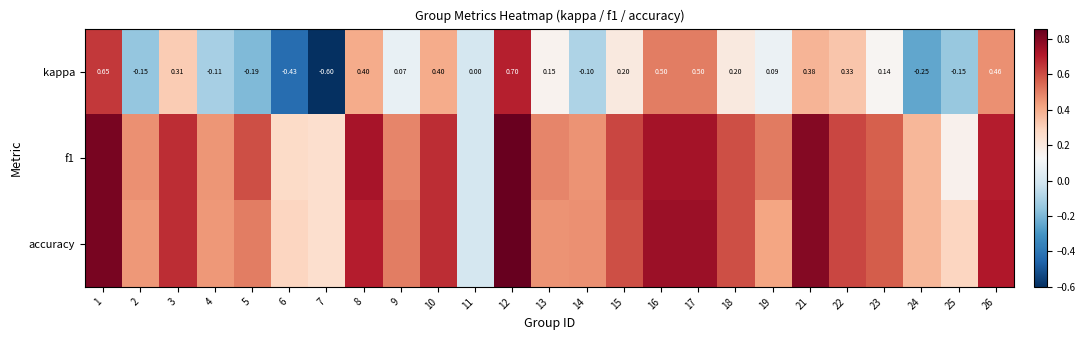

At which label does f1 reach its minimum?

11